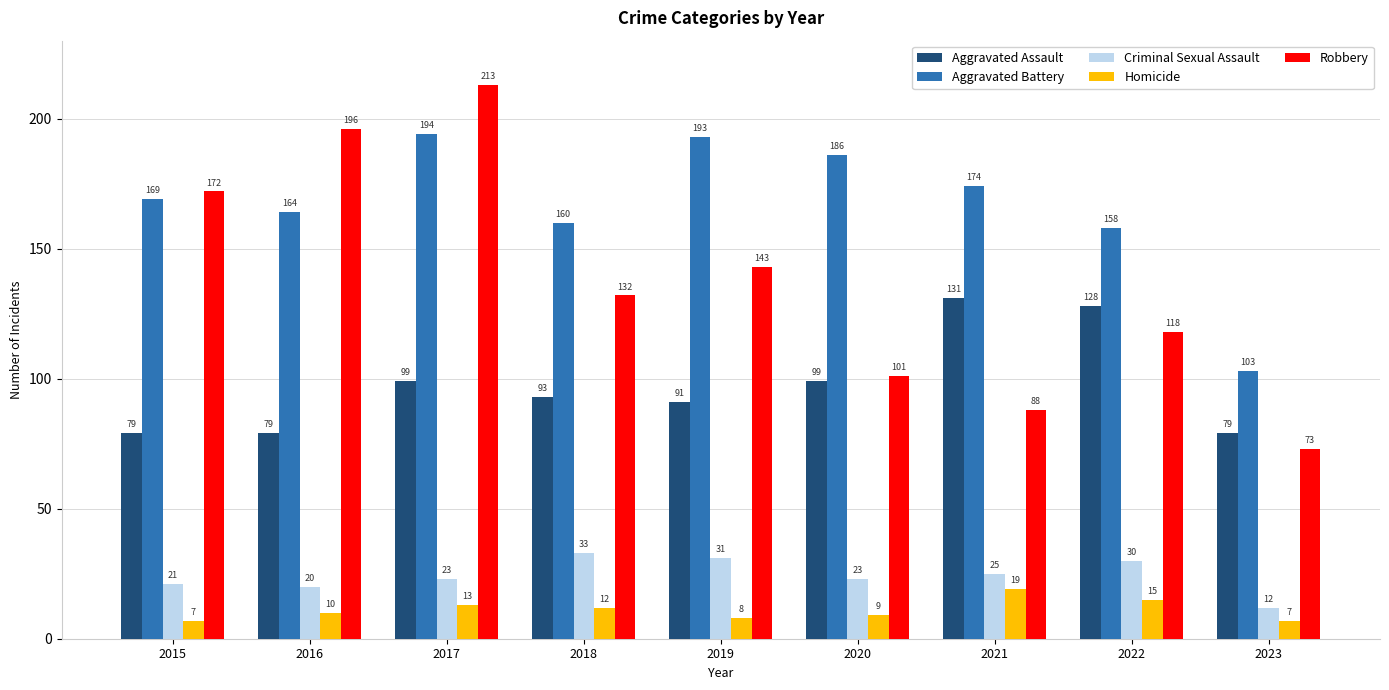

How many series are shown in this chart?

5